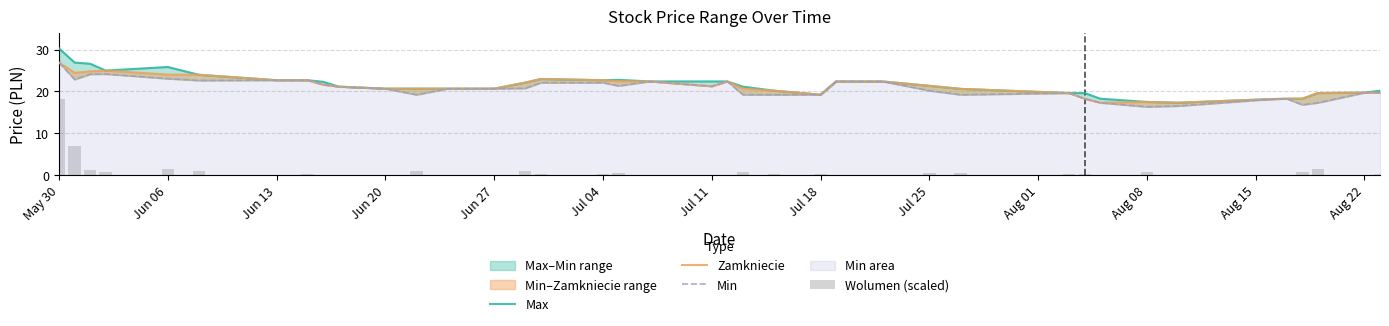

At which label is Wolumen (scaled) closest to 9?

Jun 06